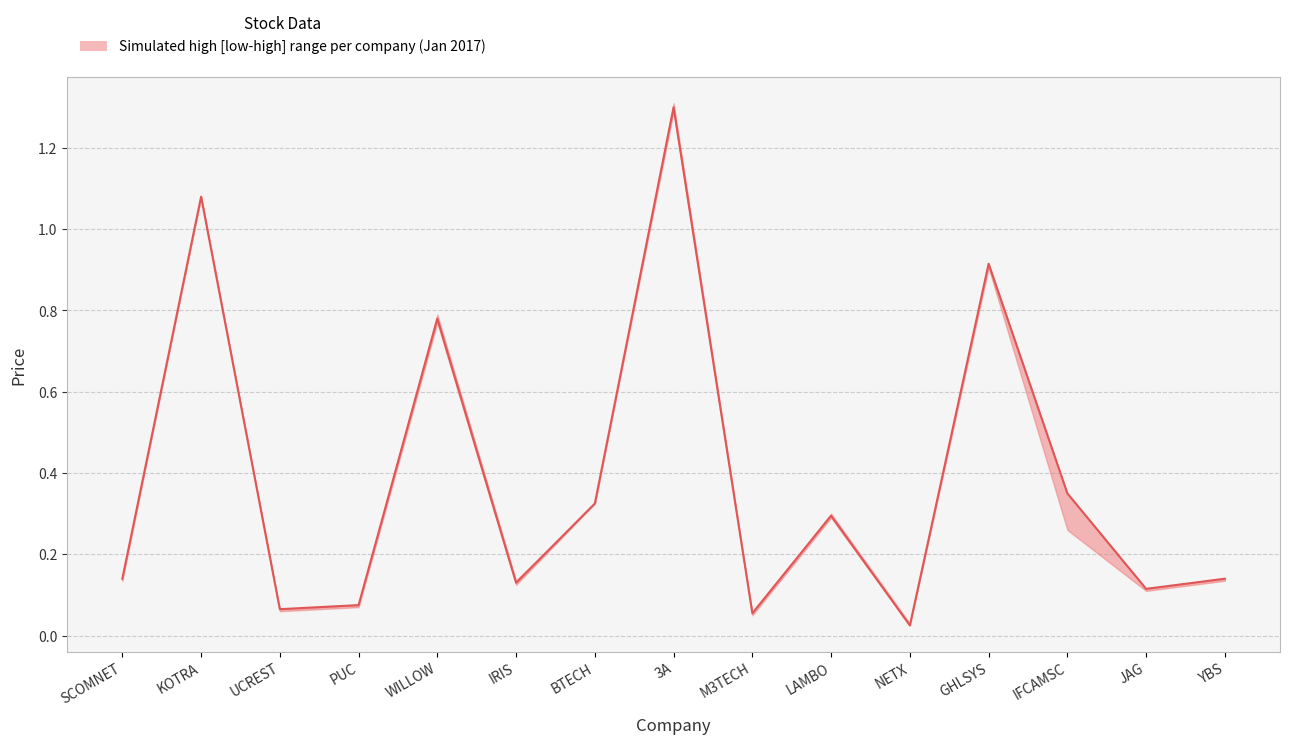

Between IFCAMSC and IRIS, which is larger?

IFCAMSC